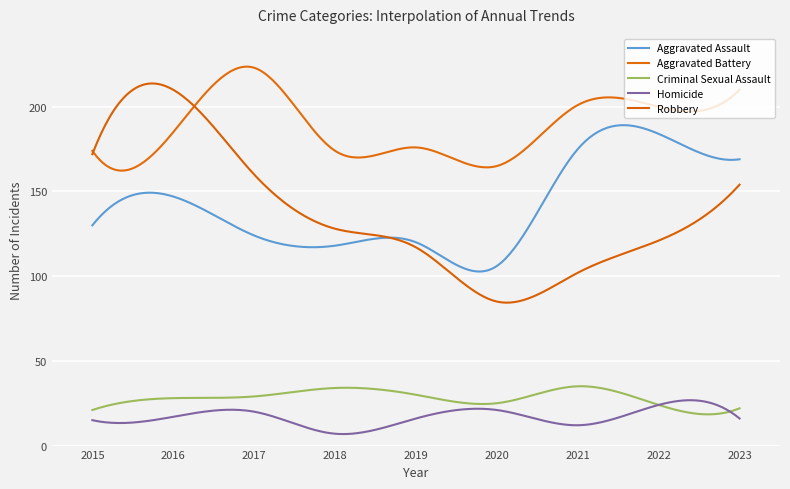

How many interior local peaks does the Homicide series have?

3